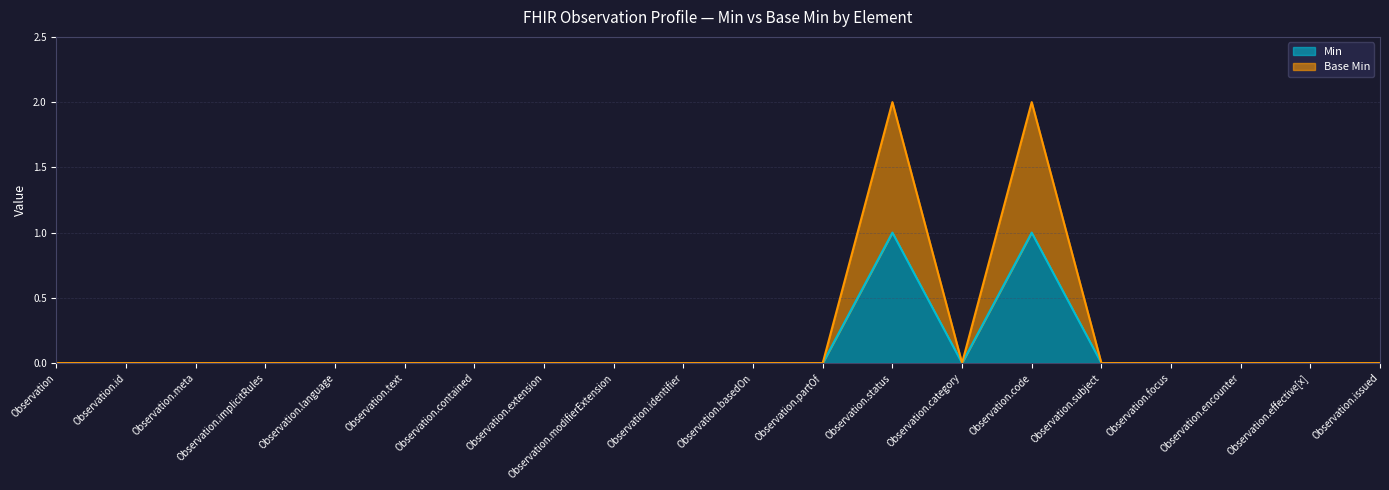

What is the label of the 8th point from the right?

Observation.status